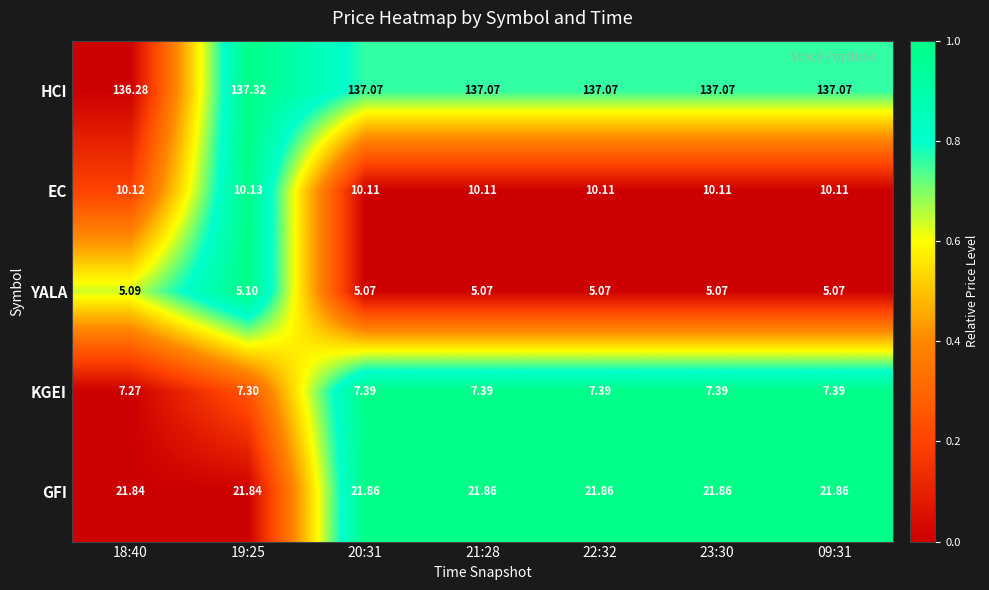

Which series has the largest total across all categories?

HCI